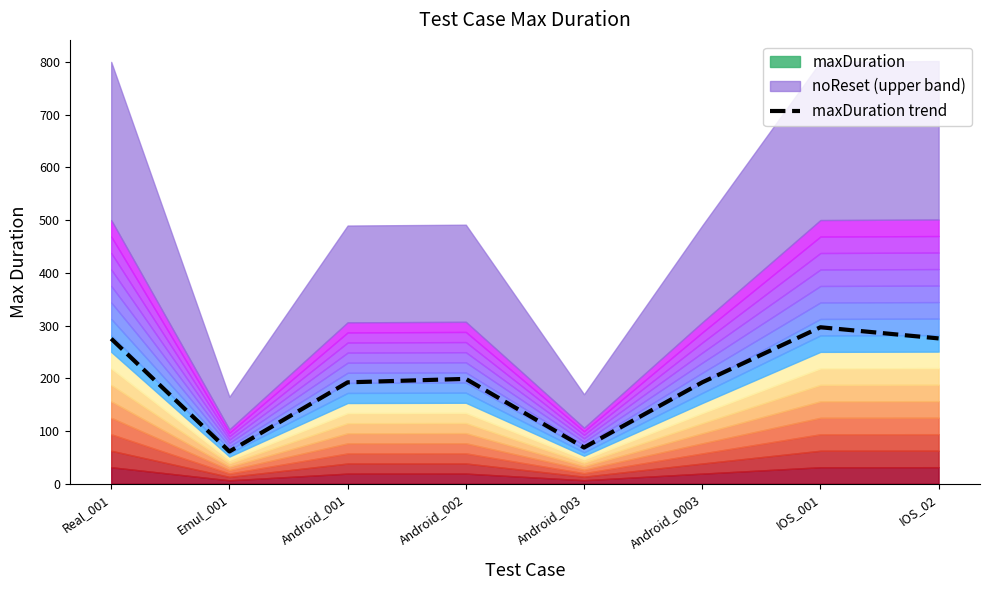

Reading left to right, what are all the values shown in this chart?

Real_001=275.0	Emul_001=61.1	Android_001=192.2	Android_002=198.8	Android_003=68.6	Android_0003=192.2	IOS_001=296.7	IOS_02=275.6